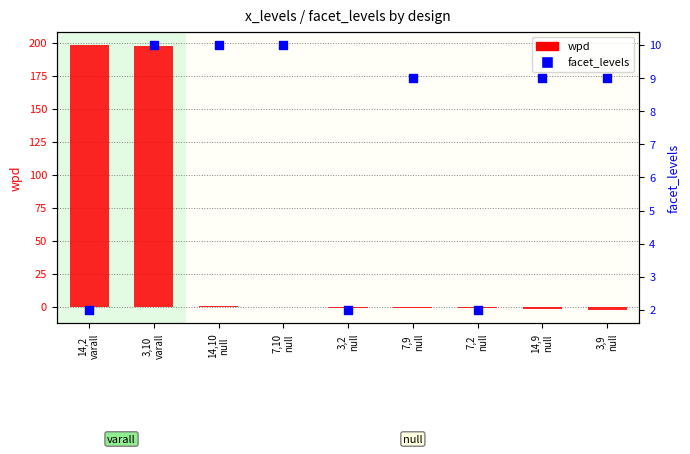

Approximately how many times larger is the value at 7,10
null compared to 3,9
null?

1.1